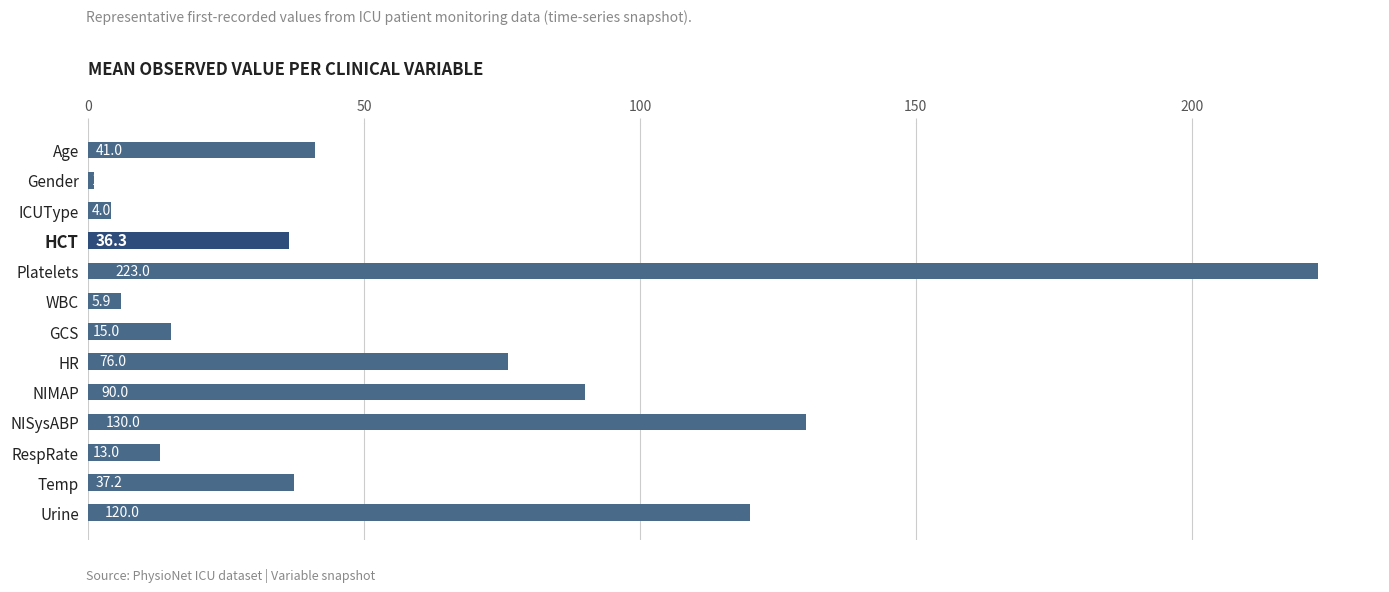

At which label is the value closest to 112?

Urine